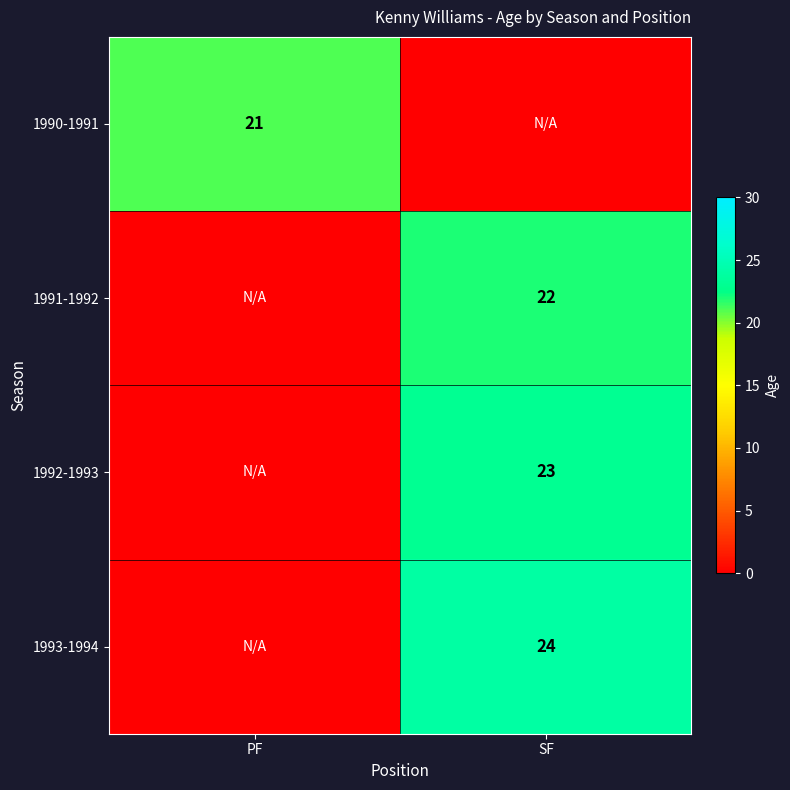

At which category is the sum across all series the highest?

SF